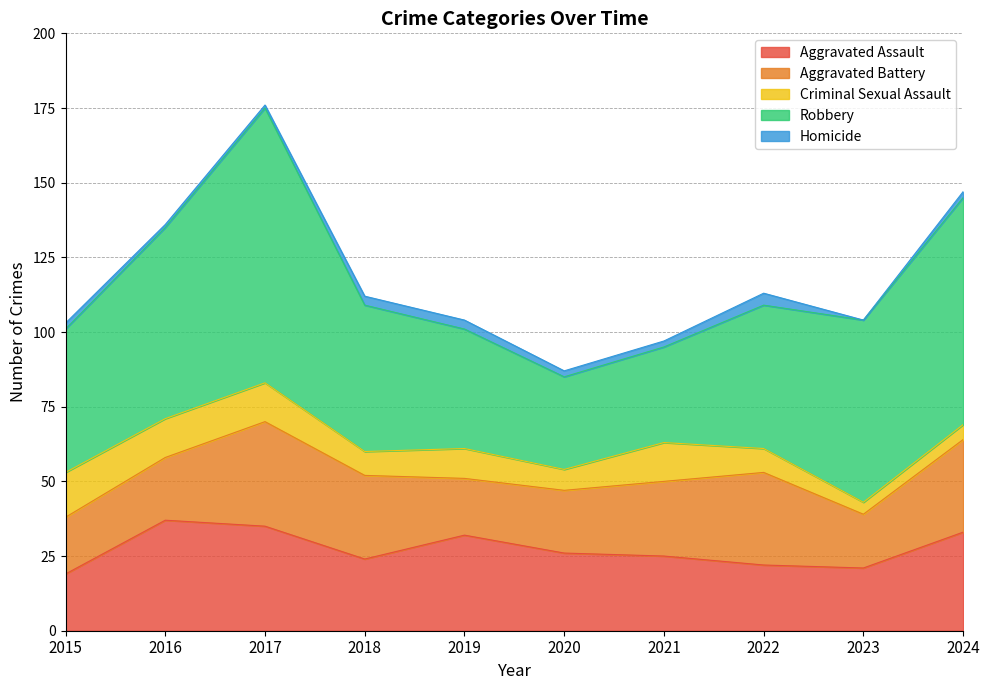

What is the average value of the Aggravated Assault series?

27